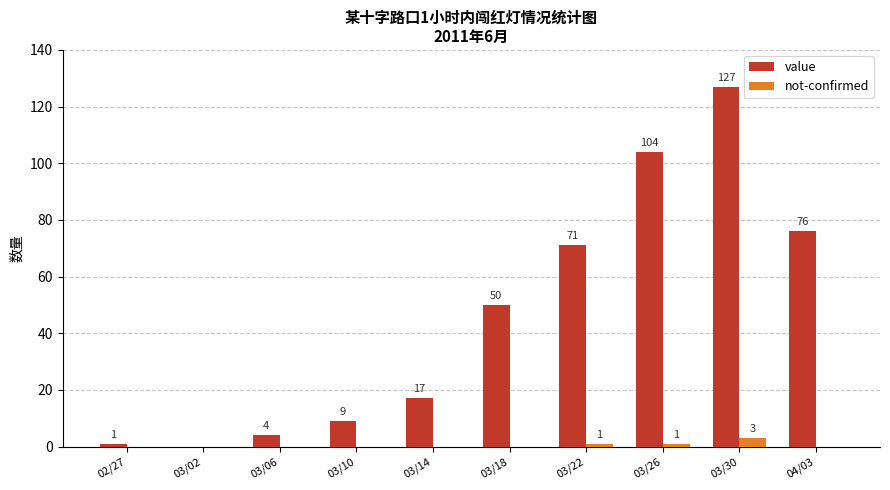

Is the value of not-confirmed at 03/26 greater than the value of value at 03/26?

No